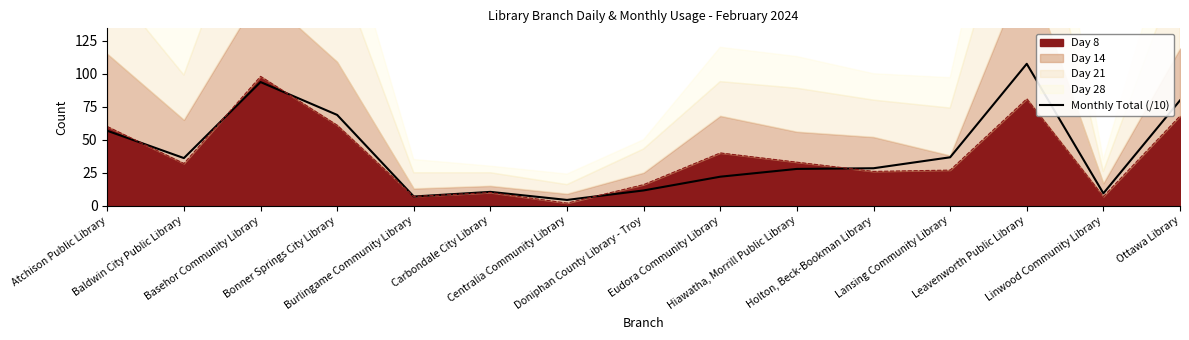

How many interior local valleys (lower than both neighbors) does the data have?

4